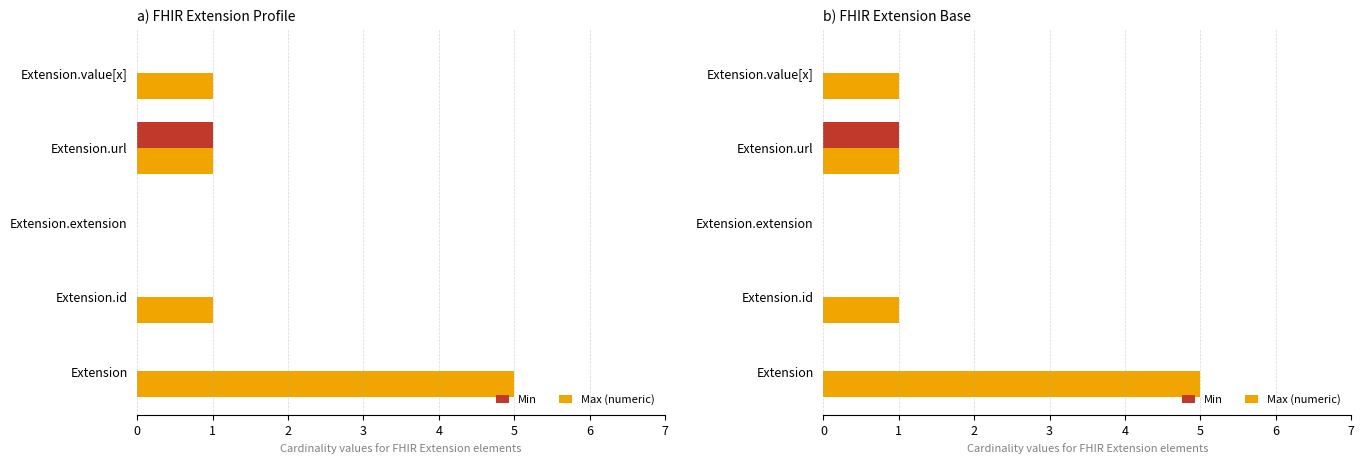

Count the number of categories in the chart.

5